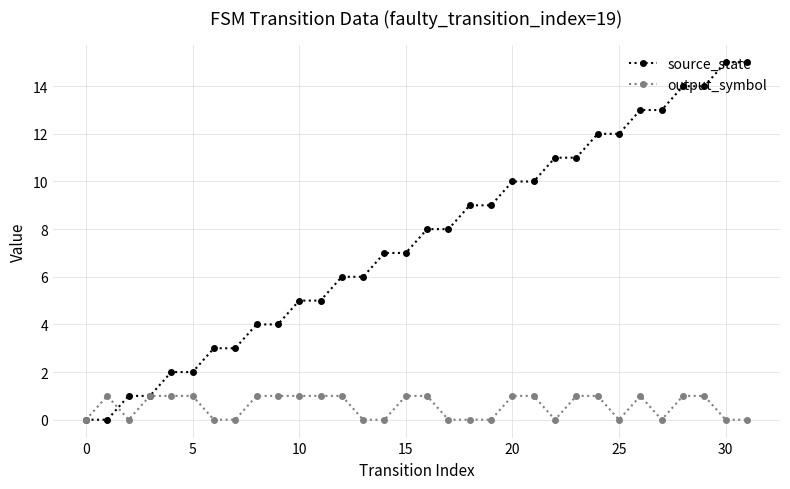

Which series has the largest total across all categories?

source_state